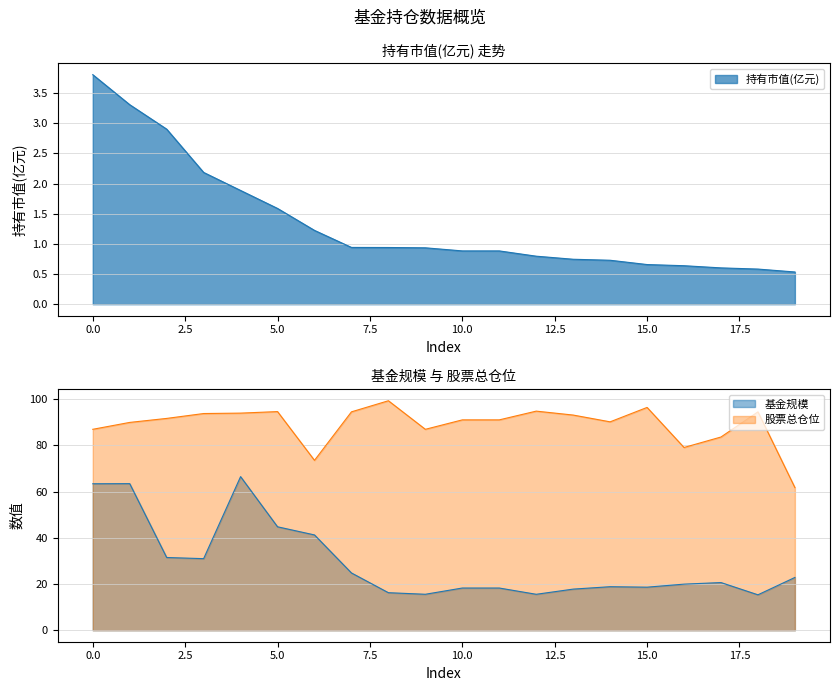

Where is 基金规模 nearest to the value 40?

6